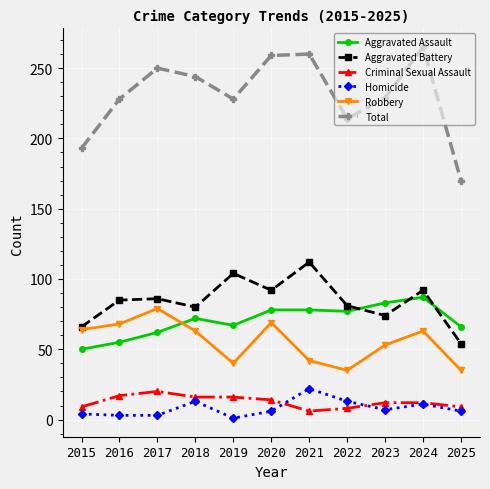

Which series has the largest range (max minus min)?

Total